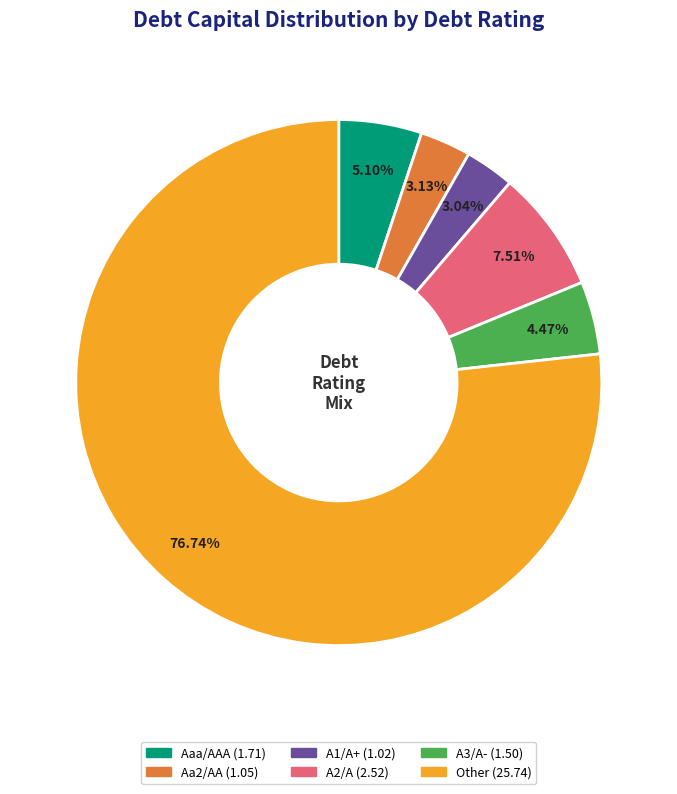

Which category has the biggest portion of the pie?

Other